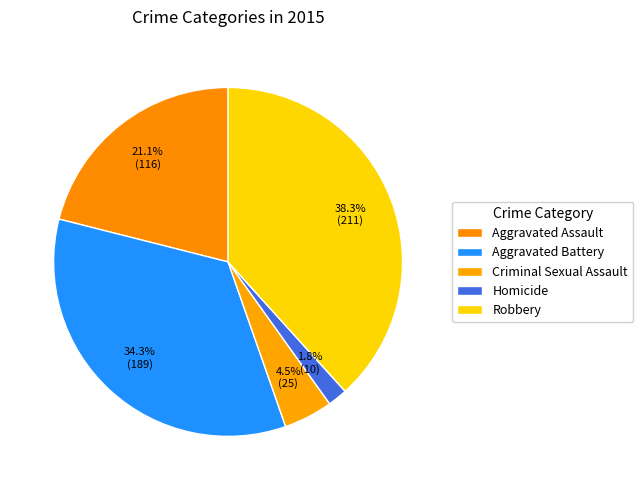

What portion of the pie excludes Robbery?

61.7%